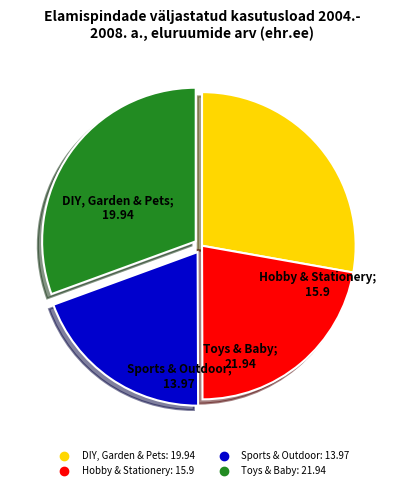

Is it true that Hobby & Stationery is 22% of the pie?

True